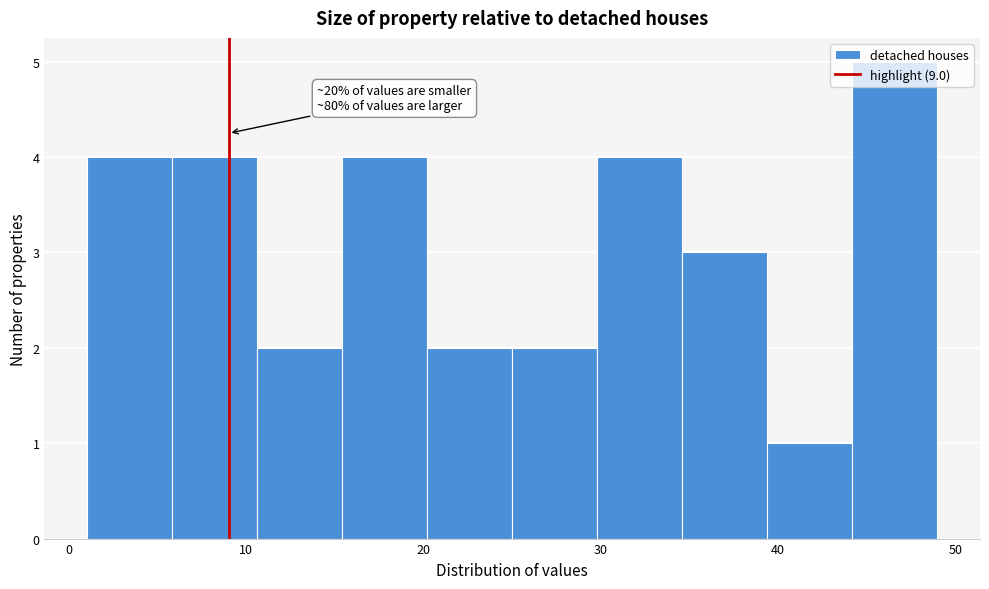

Over which range of the x-axis is the bar tallest?

44.2 to 49.0